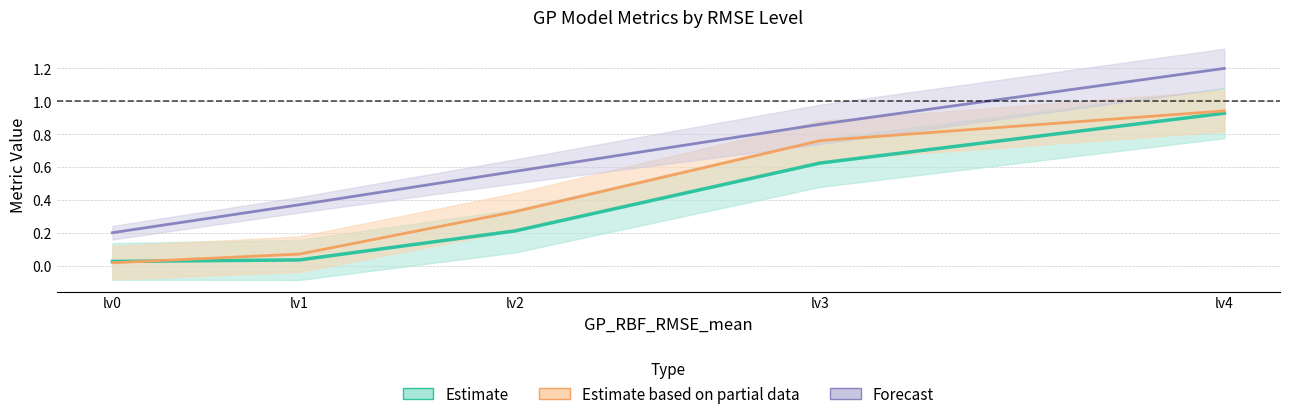

True or false: GP_RBF_Interval_Len_mean has more than 2 points higher than both neighbors.

False